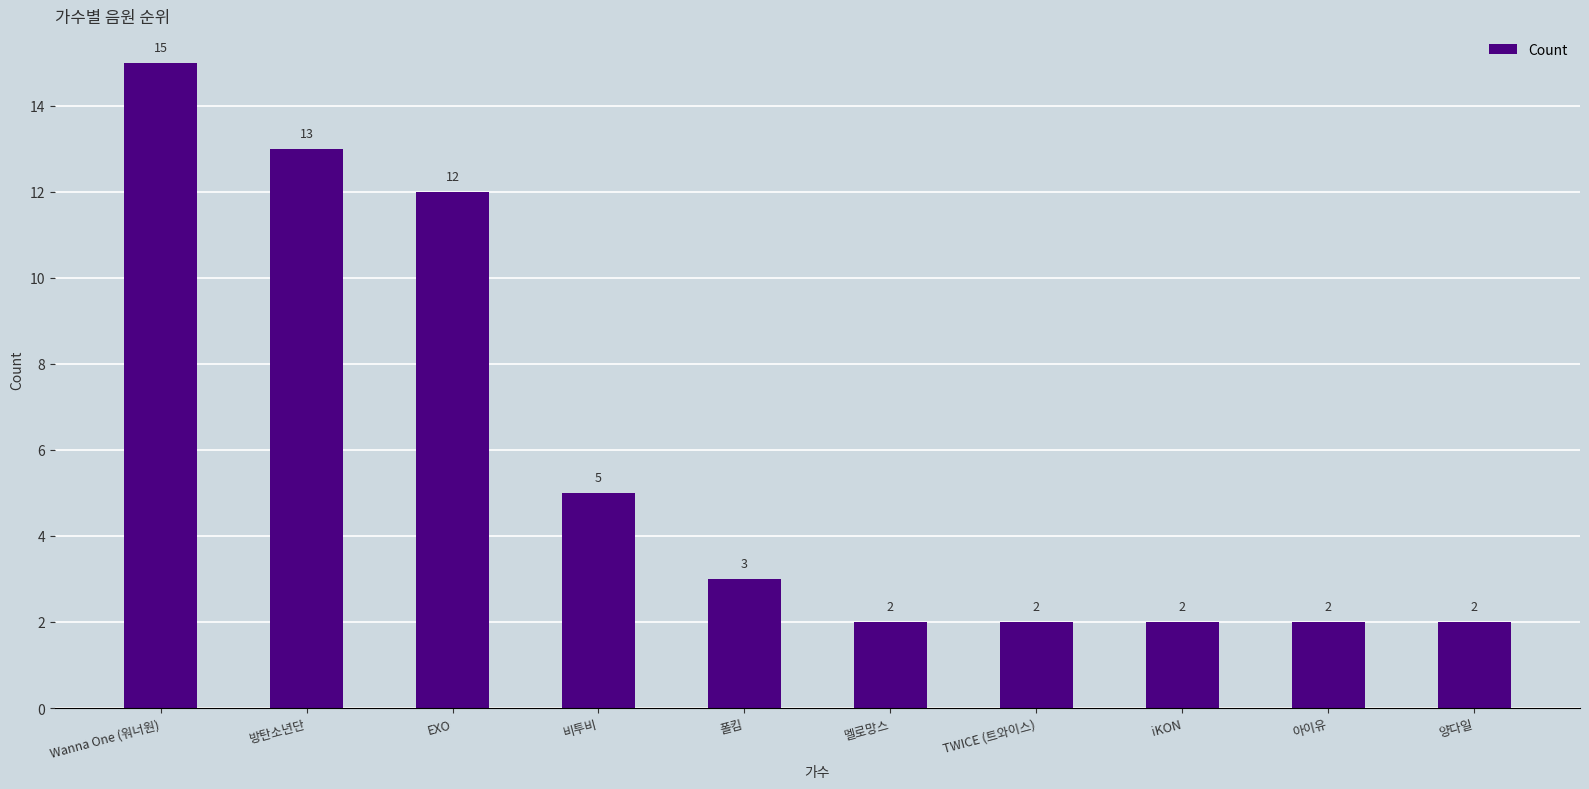

True or false: the data shows 12 at EXO.

True